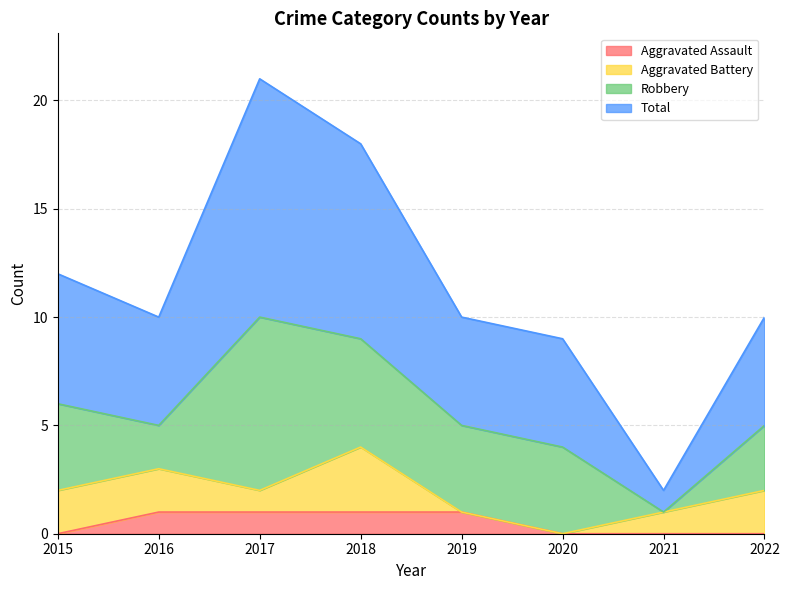

Which series has the widest spread of values?

Total